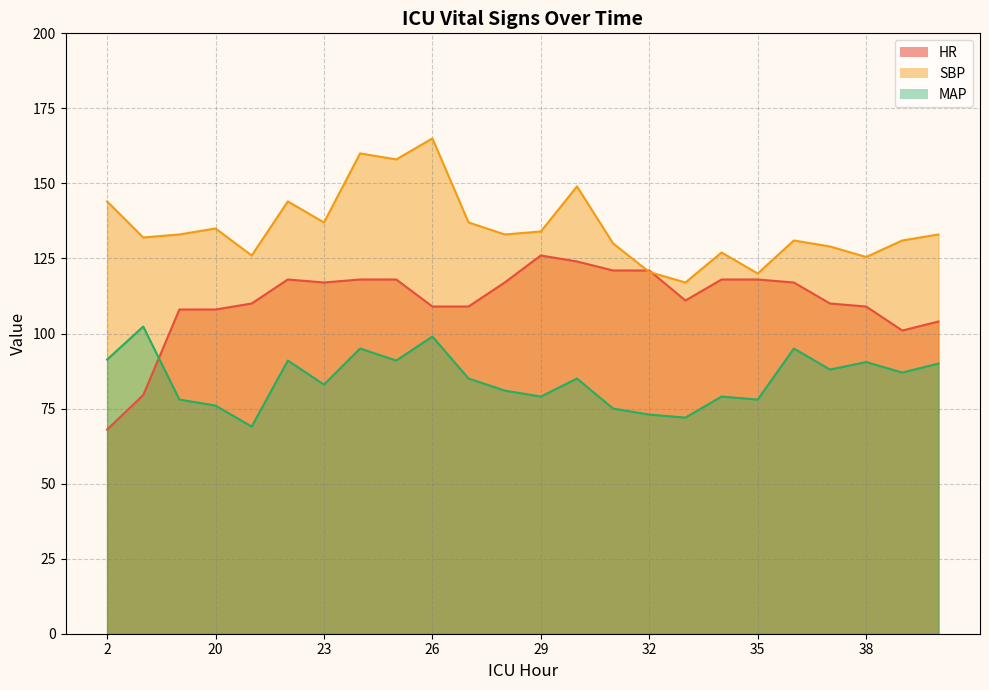

Reading right to left, transcribe all the data shown in this chart.

HR: 104.0	101.0	109.0	110.0	117.0	118.0	118.0	111.0	121.0	121.0	124.0	126.0	117.0	109.0	109.0	118.0	118.0	117.0	118.0	110.0	108.0	108.0	79.5	68.0
SBP: 133.0	131.0	125.5	129.0	131.0	120.0	127.0	117.0	120.5	130.0	149.0	134.0	133.0	137.0	165.0	158.0	160.0	137.0	144.0	126.0	135.0	133.0	132.0	144.0
MAP: 90.0	87.0	90.5	88.0	95.0	78.0	79.0	72.0	73.0	75.0	85.0	79.0	81.0	85.0	99.0	91.0	95.0	83.0	91.0	69.0	76.0	78.0	102.3	91.3